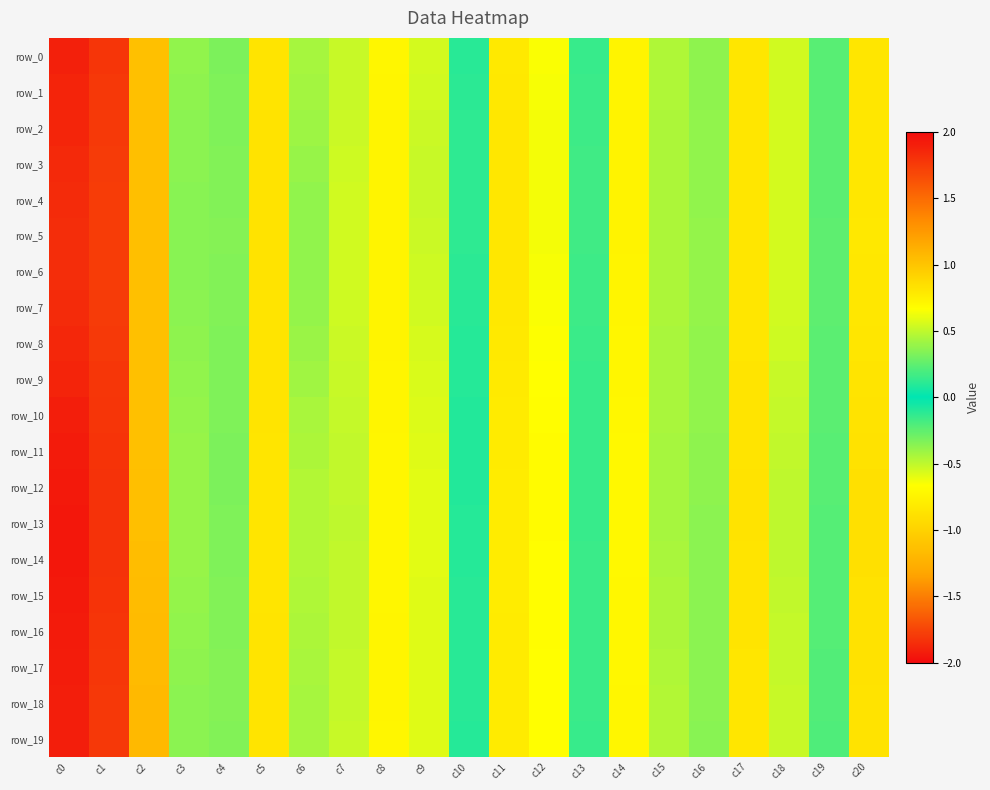

Reading left to right, transcribe all the data shown in this chart.

row_0: c0=-1.9	c1=1.8	c2=1.0	c3=0.4	c4=0.3	c5=-0.9	c6=0.4	c7=-0.5	c8=-0.7	c9=0.6	c10=0.1	c11=-0.8	c12=0.7	c13=0.1	c14=-0.7	c15=0.5	c16=-0.4	c17=0.8	c18=0.5	c19=-0.2	c20=0.8
row_1: c0=-1.9	c1=1.8	c2=1.0	c3=0.4	c4=0.3	c5=-0.9	c6=0.4	c7=-0.5	c8=-0.7	c9=0.5	c10=0.1	c11=-0.8	c12=0.6	c13=0.2	c14=-0.7	c15=0.5	c16=-0.4	c17=0.8	c18=0.5	c19=-0.2	c20=0.8
row_2: c0=-1.9	c1=1.8	c2=1.0	c3=0.4	c4=0.3	c5=-0.9	c6=0.4	c7=-0.5	c8=-0.7	c9=0.5	c10=0.1	c11=-0.8	c12=0.6	c13=0.2	c14=-0.8	c15=0.5	c16=-0.4	c17=0.8	c18=0.5	c19=-0.2	c20=0.8
row_3: c0=-1.9	c1=1.8	c2=1.0	c3=0.4	c4=0.3	c5=-0.9	c6=0.4	c7=-0.5	c8=-0.7	c9=0.5	c10=0.1	c11=-0.8	c12=0.6	c13=0.2	c14=-0.8	c15=0.5	c16=-0.4	c17=0.8	c18=0.6	c19=-0.2	c20=0.8
row_4: c0=-1.9	c1=1.7	c2=1.0	c3=0.4	c4=0.3	c5=-0.9	c6=0.4	c7=-0.5	c8=-0.7	c9=0.5	c10=0.1	c11=-0.8	c12=0.6	c13=0.2	c14=-0.8	c15=0.4	c16=-0.4	c17=0.8	c18=0.6	c19=-0.2	c20=0.8
row_5: c0=-1.9	c1=1.7	c2=1.0	c3=0.4	c4=0.3	c5=-0.9	c6=0.4	c7=-0.5	c8=-0.7	c9=0.5	c10=0.1	c11=-0.8	c12=0.6	c13=0.2	c14=-0.8	c15=0.4	c16=-0.4	c17=0.8	c18=0.6	c19=-0.2	c20=0.8
row_6: c0=-1.9	c1=1.7	c2=1.0	c3=0.4	c4=0.3	c5=-0.9	c6=0.4	c7=-0.5	c8=-0.7	c9=0.5	c10=0.1	c11=-0.8	c12=0.6	c13=0.2	c14=-0.7	c15=0.4	c16=-0.4	c17=0.8	c18=0.5	c19=-0.2	c20=0.8
row_7: c0=-1.9	c1=1.8	c2=1.0	c3=0.4	c4=0.3	c5=-0.9	c6=0.4	c7=-0.5	c8=-0.7	c9=0.5	c10=0.1	c11=-0.8	c12=0.7	c13=0.2	c14=-0.7	c15=0.4	c16=-0.4	c17=0.8	c18=0.5	c19=-0.2	c20=0.8
row_8: c0=-1.9	c1=1.8	c2=1.0	c3=0.4	c4=0.3	c5=-0.9	c6=0.4	c7=-0.5	c8=-0.7	c9=0.6	c10=0.1	c11=-0.8	c12=0.7	c13=0.2	c14=-0.7	c15=0.4	c16=-0.4	c17=0.8	c18=0.5	c19=-0.2	c20=0.8
row_9: c0=-1.9	c1=1.8	c2=1.0	c3=0.4	c4=0.3	c5=-0.9	c6=0.4	c7=-0.5	c8=-0.7	c9=0.6	c10=0.1	c11=-0.8	c12=0.7	c13=0.1	c14=-0.7	c15=0.4	c16=-0.4	c17=0.8	c18=0.5	c19=-0.2	c20=0.8
row_10: c0=-1.9	c1=1.8	c2=1.0	c3=0.4	c4=0.3	c5=-0.9	c6=0.4	c7=-0.5	c8=-0.7	c9=0.6	c10=0.1	c11=-0.8	c12=0.7	c13=0.1	c14=-0.7	c15=0.4	c16=-0.4	c17=0.8	c18=0.5	c19=-0.2	c20=0.8
row_11: c0=-1.9	c1=1.8	c2=1.0	c3=0.4	c4=0.3	c5=-0.9	c6=0.5	c7=-0.5	c8=-0.7	c9=0.6	c10=0.1	c11=-0.8	c12=0.7	c13=0.1	c14=-0.7	c15=0.4	c16=-0.4	c17=0.8	c18=0.5	c19=-0.2	c20=0.8
row_12: c0=-1.9	c1=1.8	c2=1.0	c3=0.4	c4=0.3	c5=-0.9	c6=0.5	c7=-0.5	c8=-0.7	c9=0.6	c10=0.1	c11=-0.8	c12=0.7	c13=0.1	c14=-0.7	c15=0.4	c16=-0.4	c17=0.8	c18=0.5	c19=-0.2	c20=0.8
row_13: c0=-1.9	c1=1.8	c2=1.0	c3=0.4	c4=0.3	c5=-0.9	c6=0.5	c7=-0.5	c8=-0.7	c9=0.6	c10=0.1	c11=-0.8	c12=0.7	c13=0.1	c14=-0.7	c15=0.4	c16=-0.4	c17=0.8	c18=0.5	c19=-0.2	c20=0.8
row_14: c0=-1.9	c1=1.8	c2=1.0	c3=0.4	c4=0.3	c5=-0.9	c6=0.5	c7=-0.5	c8=-0.7	c9=0.6	c10=0.1	c11=-0.8	c12=0.7	c13=0.1	c14=-0.7	c15=0.4	c16=-0.4	c17=0.8	c18=0.5	c19=-0.2	c20=0.8
row_15: c0=-1.9	c1=1.8	c2=1.1	c3=0.4	c4=0.3	c5=-0.9	c6=0.5	c7=-0.5	c8=-0.7	c9=0.6	c10=0.1	c11=-0.8	c12=0.7	c13=0.2	c14=-0.7	c15=0.4	c16=-0.4	c17=0.8	c18=0.5	c19=-0.2	c20=0.8
row_16: c0=-1.9	c1=1.8	c2=1.1	c3=0.4	c4=0.3	c5=-0.9	c6=0.5	c7=-0.5	c8=-0.7	c9=0.6	c10=0.1	c11=-0.8	c12=0.7	c13=0.2	c14=-0.7	c15=0.5	c16=-0.4	c17=0.8	c18=0.5	c19=-0.2	c20=0.8
row_17: c0=-1.9	c1=1.8	c2=1.1	c3=0.4	c4=0.3	c5=-0.9	c6=0.4	c7=-0.5	c8=-0.7	c9=0.6	c10=0.1	c11=-0.8	c12=0.7	c13=0.2	c14=-0.7	c15=0.5	c16=-0.4	c17=0.8	c18=0.5	c19=-0.2	c20=0.8
row_18: c0=-1.9	c1=1.8	c2=1.1	c3=0.4	c4=0.3	c5=-0.9	c6=0.4	c7=-0.5	c8=-0.7	c9=0.6	c10=0.1	c11=-0.8	c12=0.7	c13=0.2	c14=-0.7	c15=0.5	c16=-0.4	c17=0.8	c18=0.5	c19=-0.2	c20=0.8
row_19: c0=-1.9	c1=1.8	c2=1.1	c3=0.4	c4=0.3	c5=-0.9	c6=0.4	c7=-0.5	c8=-0.7	c9=0.6	c10=0.1	c11=-0.8	c12=0.7	c13=0.1	c14=-0.7	c15=0.5	c16=-0.4	c17=0.8	c18=0.5	c19=-0.2	c20=0.8